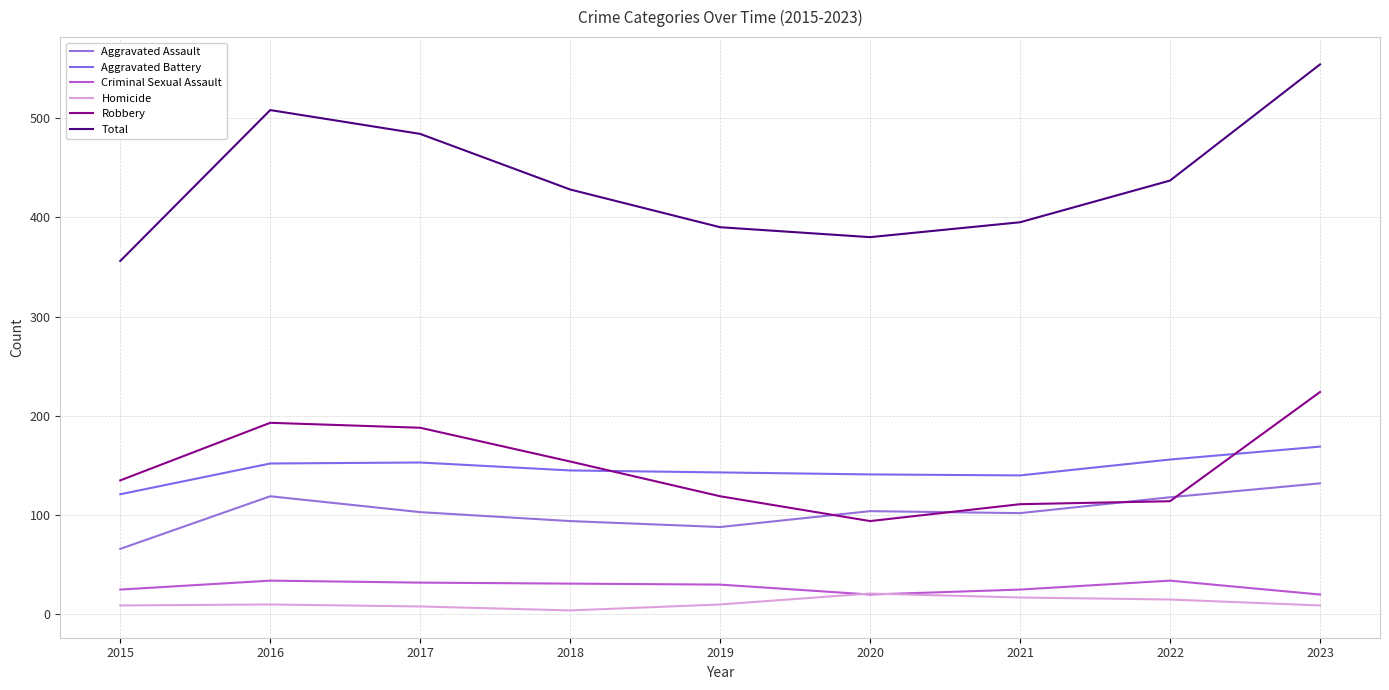

Is it true that Homicide equals 8 at 2017?

True